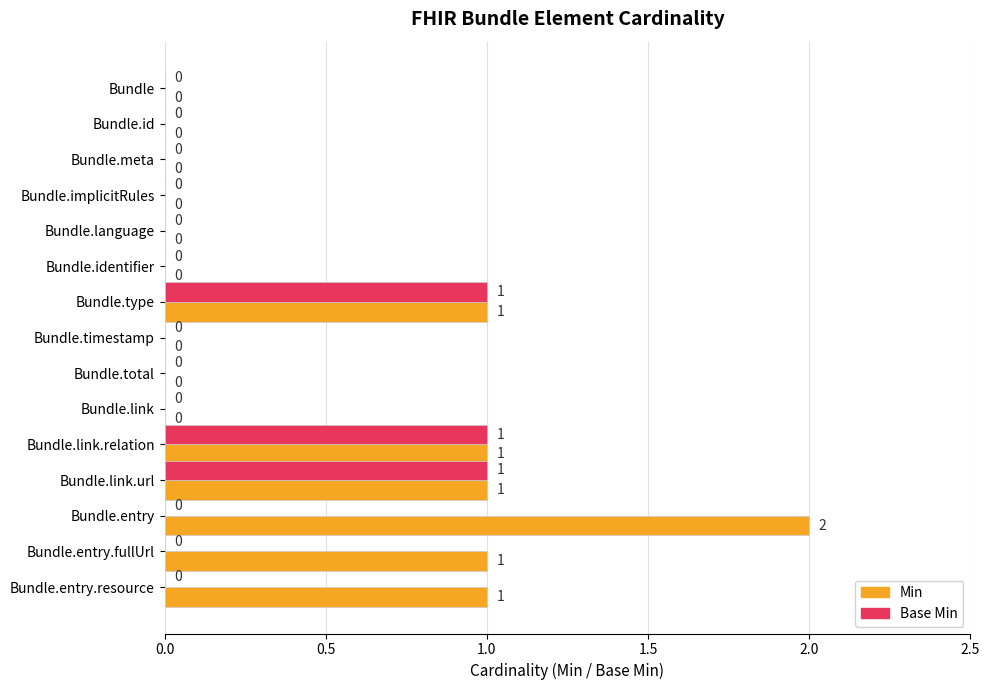

What is the greatest value displayed?

2